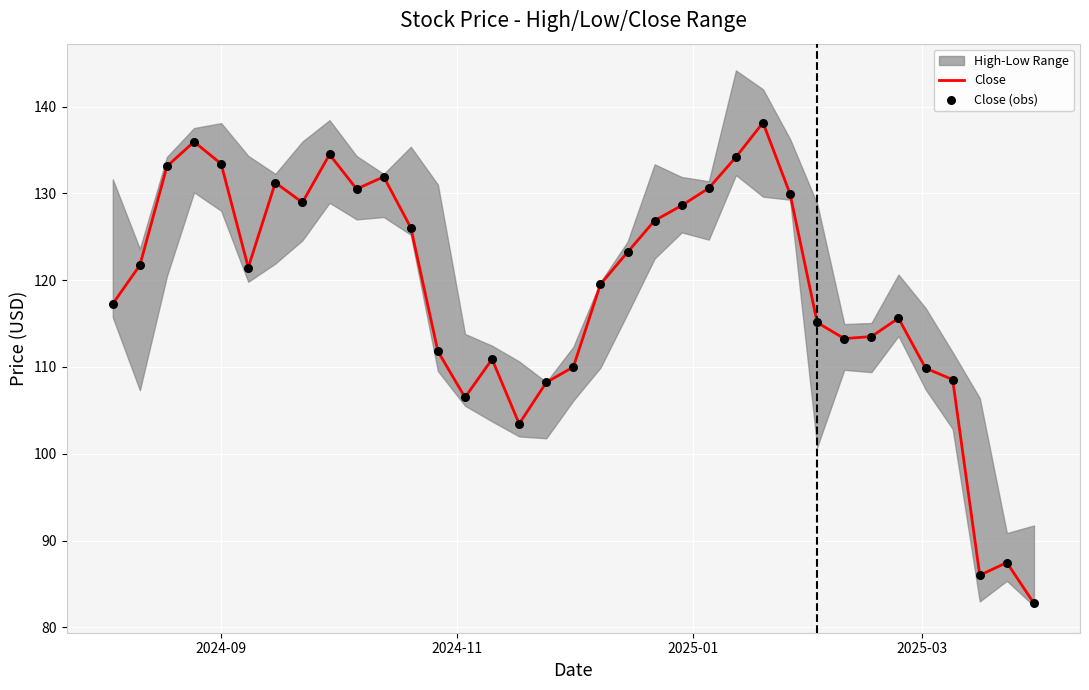

What is the lowest value of the Close series?

82.8